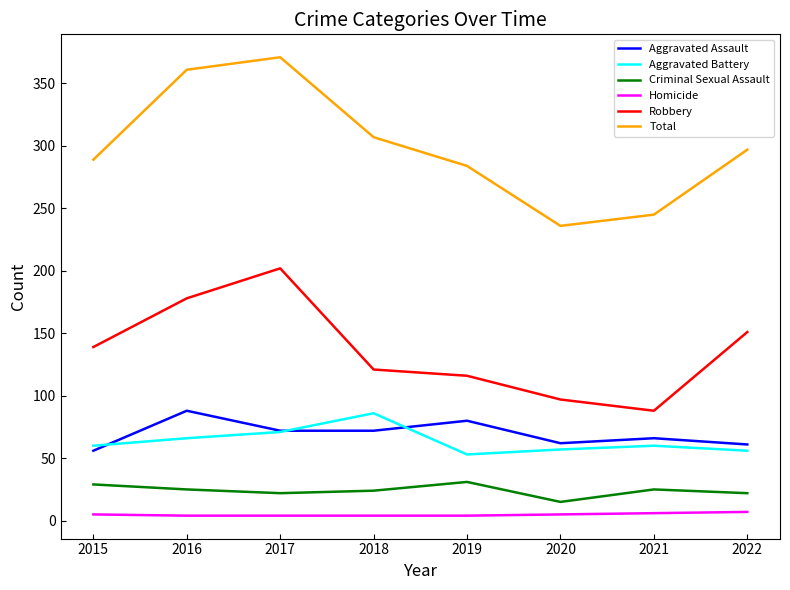

True or false: Aggravated Battery and Total intersect in this chart.

False